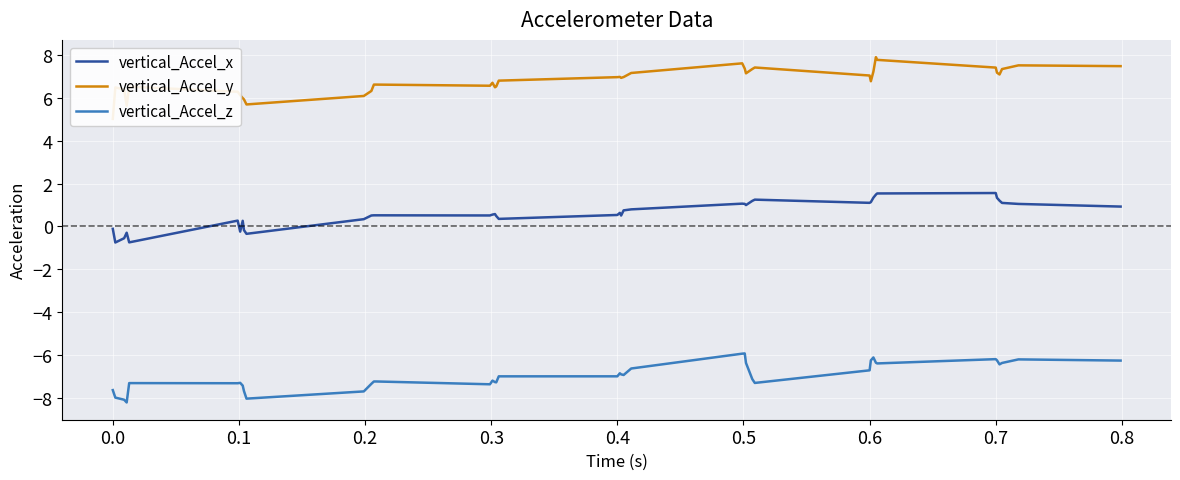

How many lines are shown in the chart?

3